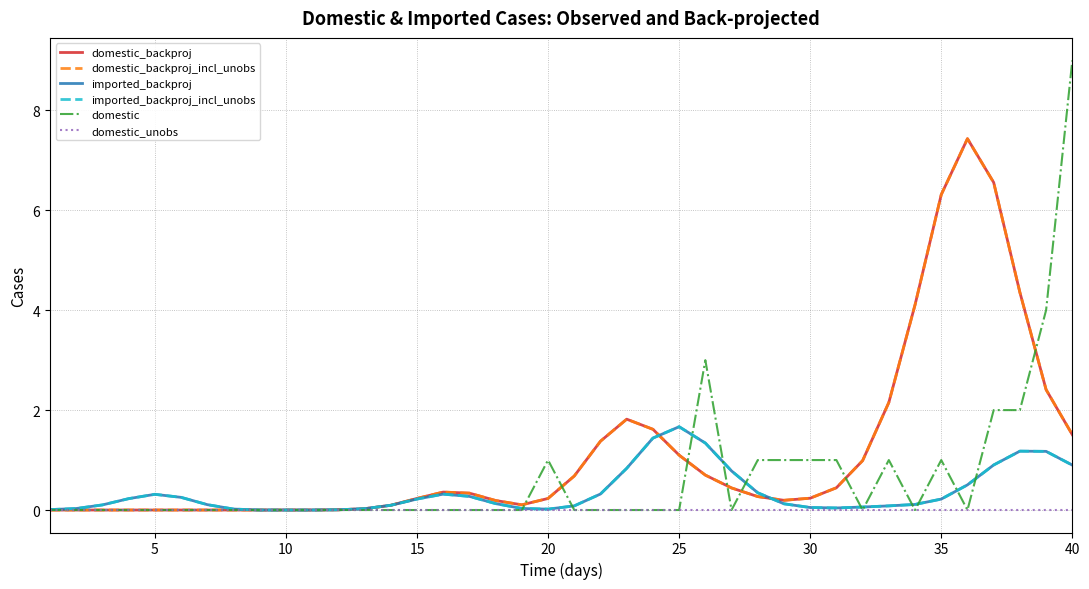

What is the maximum value for domestic_backproj?

7.4